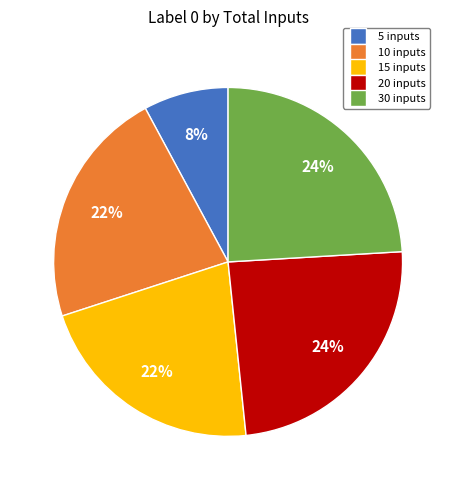

What is the smallest slice in the pie chart?

5